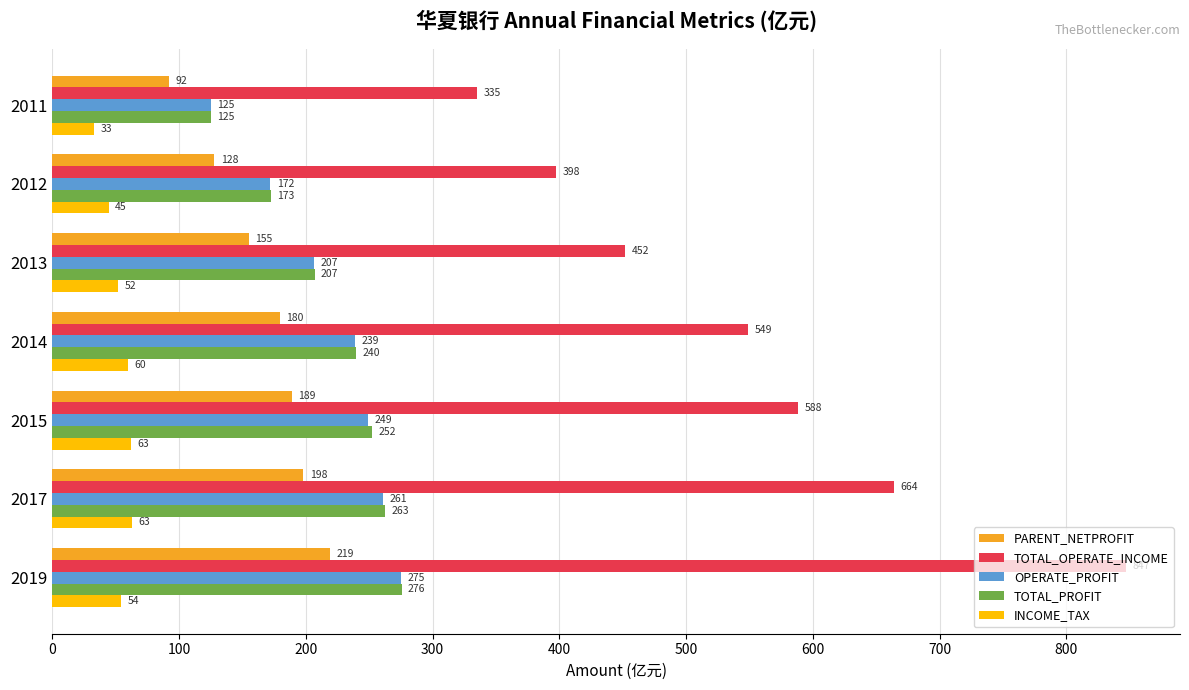

What is the average value of the OPERATE_PROFIT series?

218.3